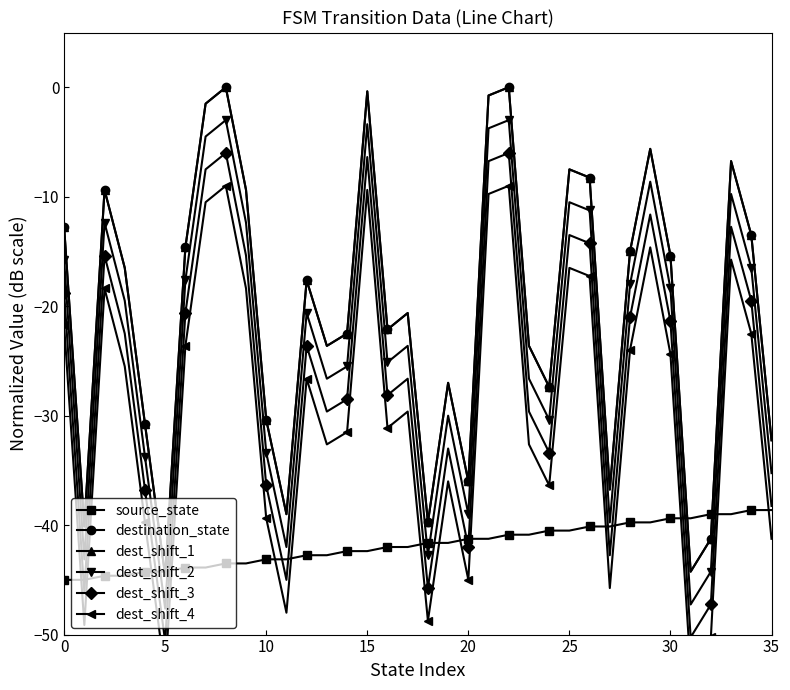

At which category is the sum across all series the highest?

22